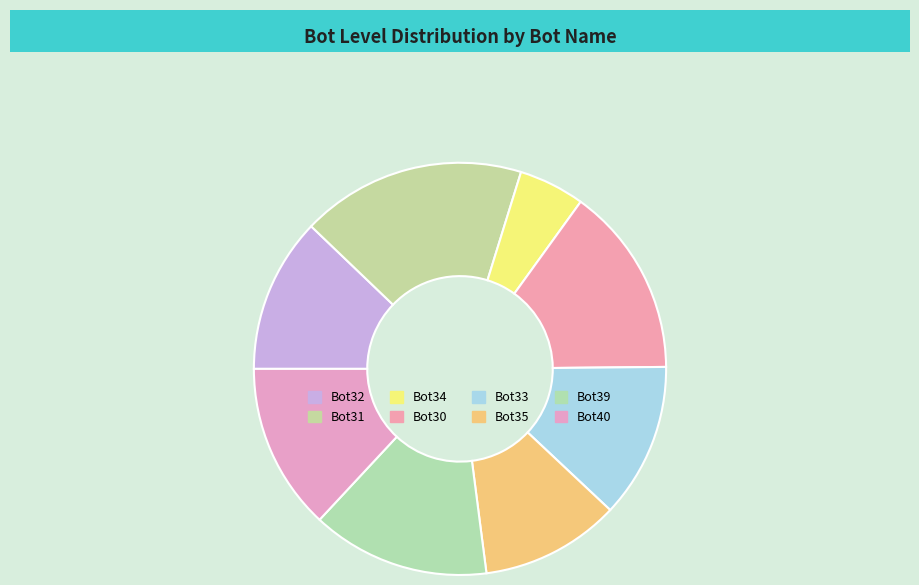

Combined, do Bot39 and Bot34 account for over 50%?

No